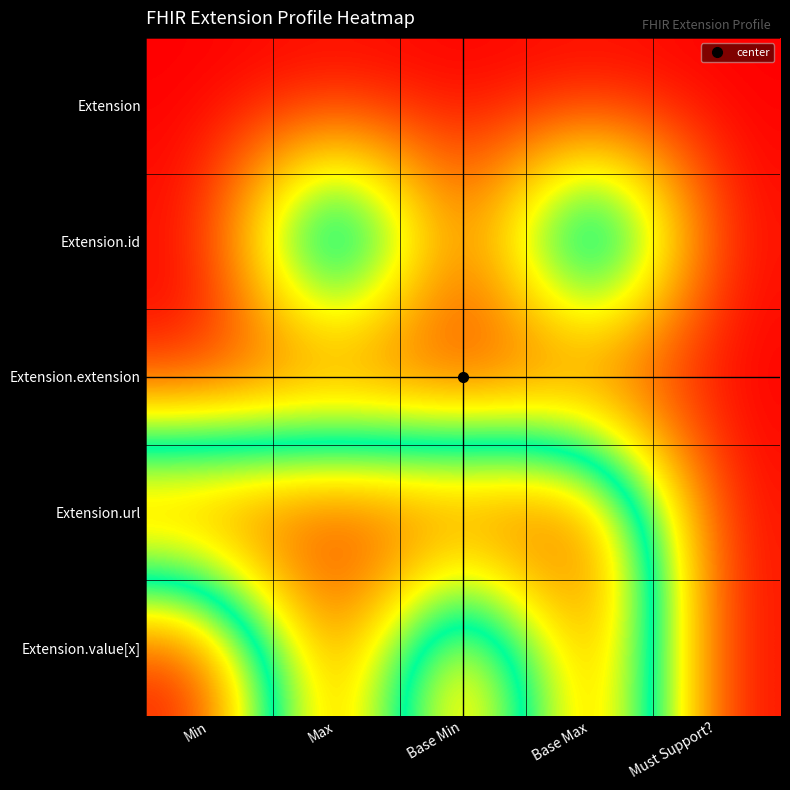

Which category has the lowest value across all series?

Min